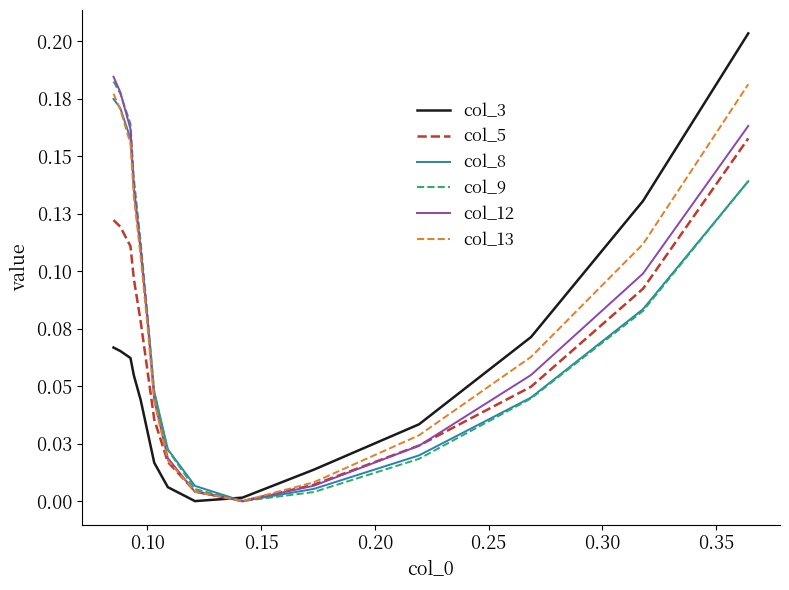

Which series has the widest spread of values?

col_3